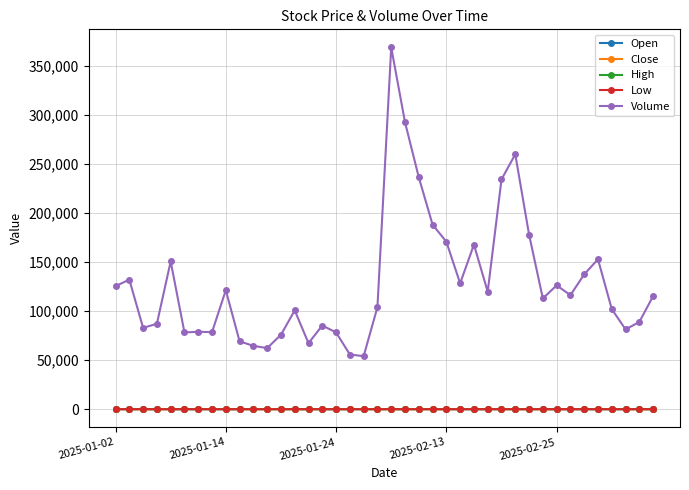

True or false: Low has more than 1 points higher than both neighbors.

True